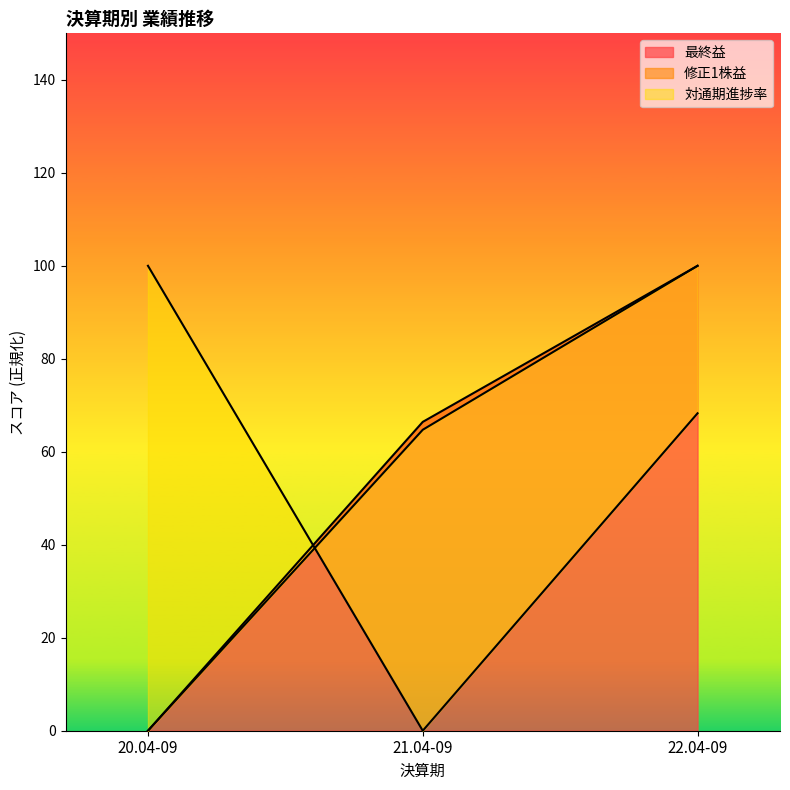

Is the value of 修正1株益 at 21.04-09 greater than the value of 対通期進捗率 at 22.04-09?

No